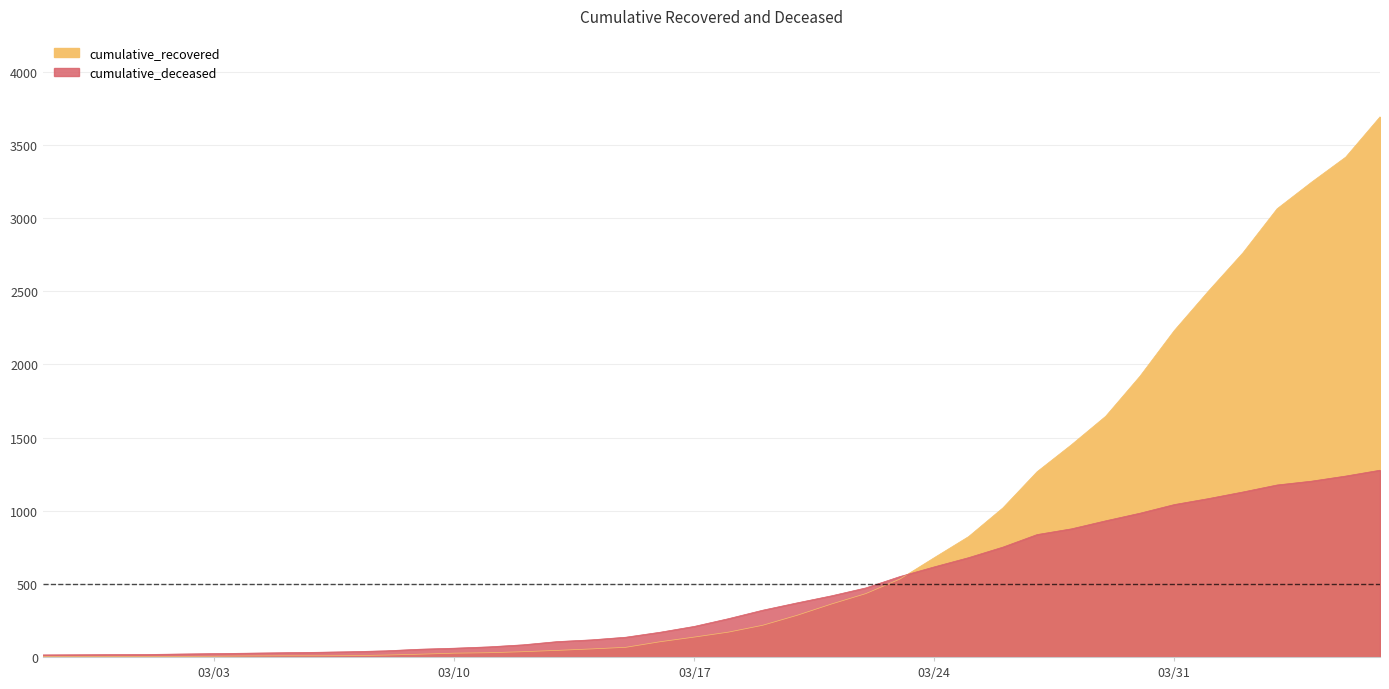

How many values in the cumulative_recovered series exceed 170?

19